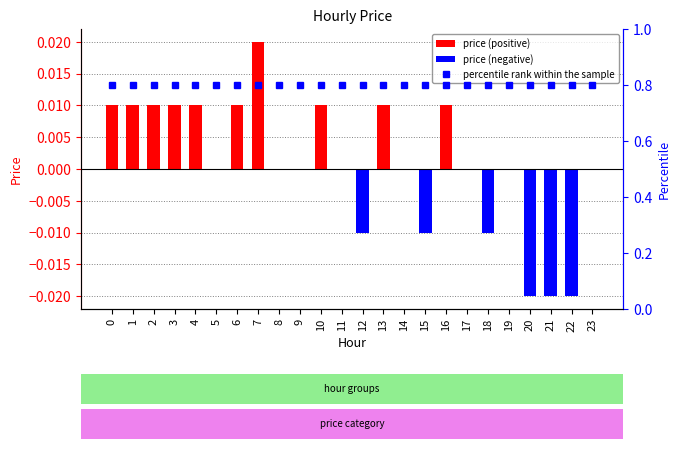

Reading left to right, transcribe all the data shown in this chart.

price (positive): 0=0.0	1=0.0	2=0.0	3=0.0	4=0.0	5=0.0	6=0.0	7=0.0	8=0.0	9=0.0	10=0.0	11=0.0	12=0.0	13=0.0	14=0.0	15=0.0	16=0.0	17=0.0	18=0.0	19=0.0	20=0.0	21=0.0	22=0.0	23=0.0
price (negative): 0=0.0	1=0.0	2=0.0	3=0.0	4=0.0	5=0.0	6=0.0	7=0.0	8=0.0	9=0.0	10=0.0	11=0.0	12=-0.0	13=0.0	14=0.0	15=-0.0	16=0.0	17=0.0	18=-0.0	19=0.0	20=-0.0	21=-0.0	22=-0.0	23=0.0
percentile rank within the sample: 0=0.8	1=0.8	2=0.8	3=0.8	4=0.8	5=0.8	6=0.8	7=0.8	8=0.8	9=0.8	10=0.8	11=0.8	12=0.8	13=0.8	14=0.8	15=0.8	16=0.8	17=0.8	18=0.8	19=0.8	20=0.8	21=0.8	22=0.8	23=0.8